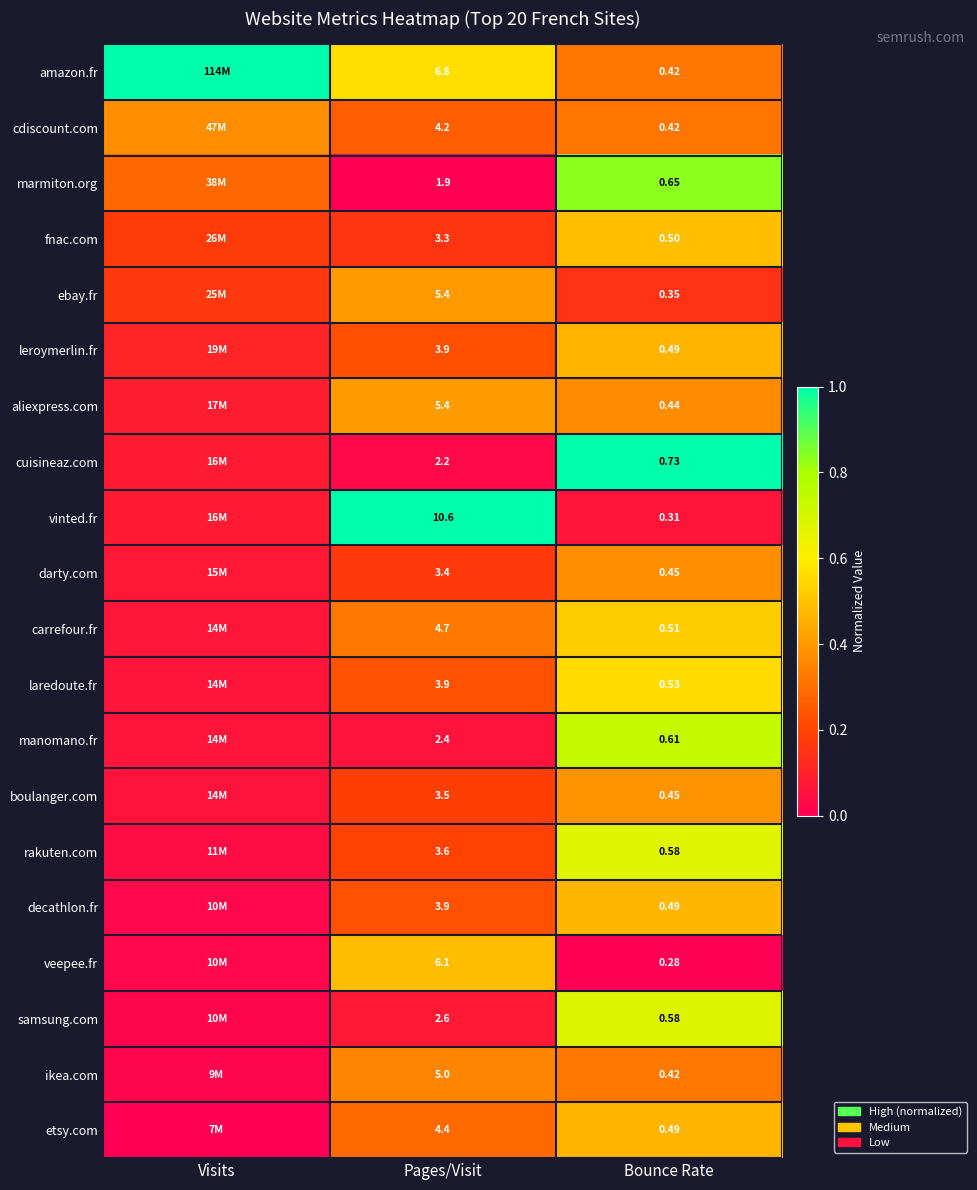

Between Pages/Visit and Bounce Rate, which series saw the biggest shift?

vinted.fr